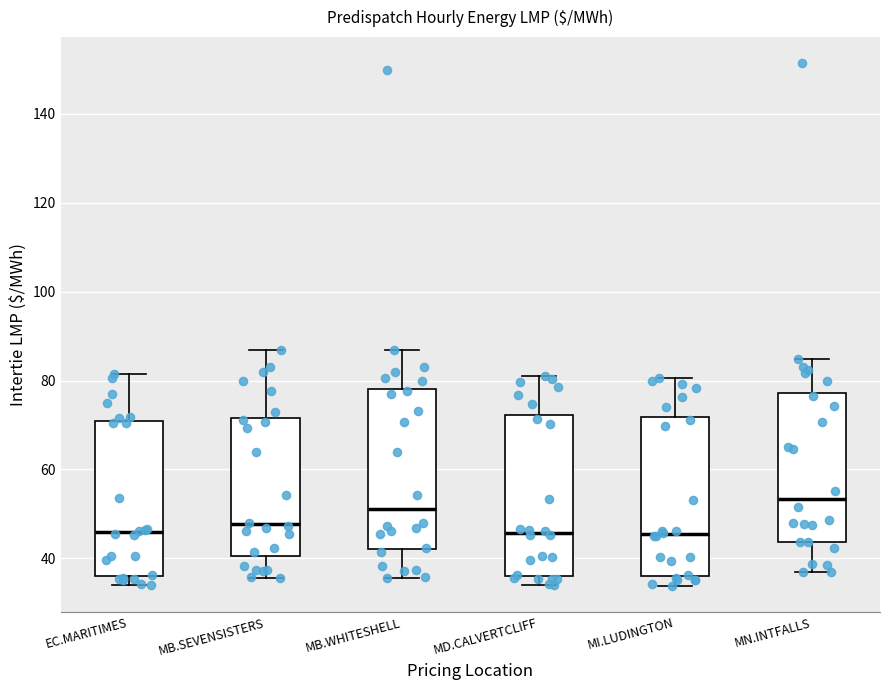

Reading left to right, read every box against the y-axis: the position of its median line, the range the box covers, and the ends of its whiskers. The values are not printed on the chart, so give them approximately, as read against the axis.

EC.MARITIMES: median 46, box 36 to 70, whiskers 34 to 82
MB.SEVENSISTERS: median 48, box 40 to 72, whiskers 36 to 86
MB.WHITESHELL: median 52, box 42 to 78, whiskers 36 to 86
MD.CALVERTCLIFF: median 46, box 36 to 72, whiskers 34 to 82
MI.LUDINGTON: median 46, box 36 to 72, whiskers 34 to 80
MN.INTFALLS: median 54, box 44 to 78, whiskers 36 to 84